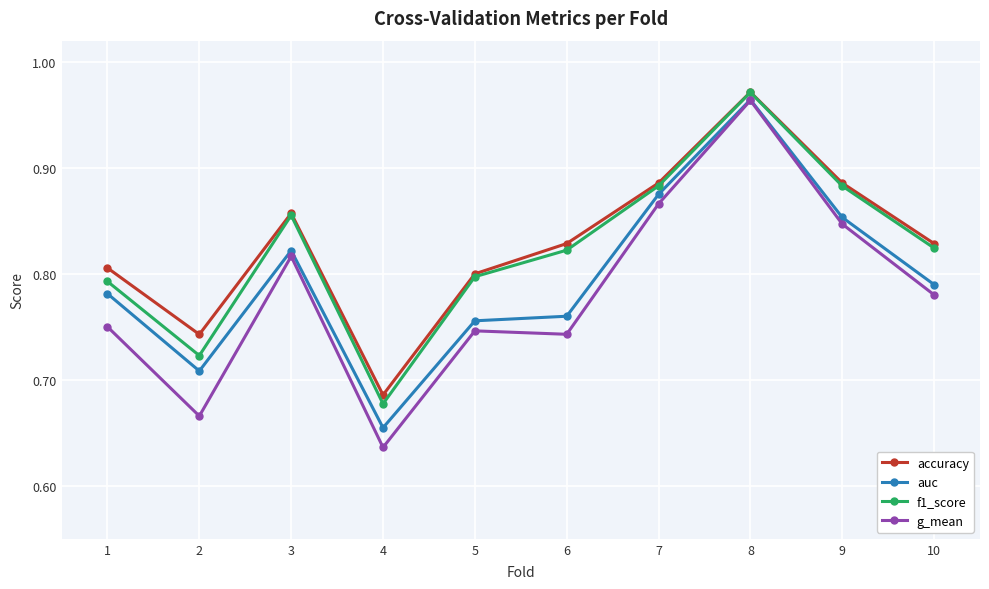

What is the total value across all series at 1?

3.1